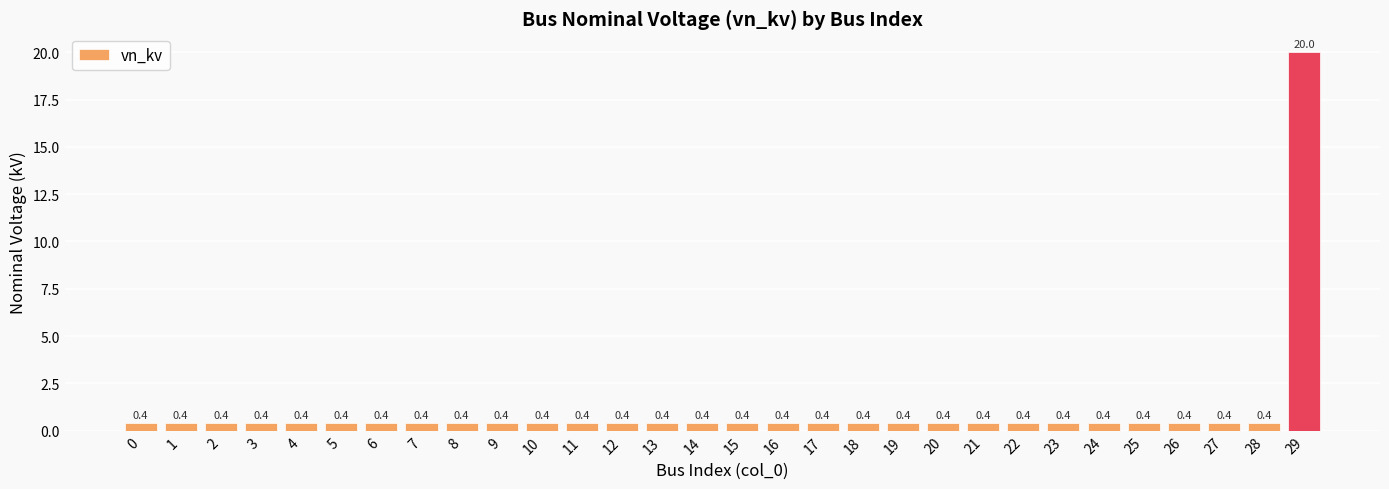

What is the value of the 21st bar from the left?

0.4